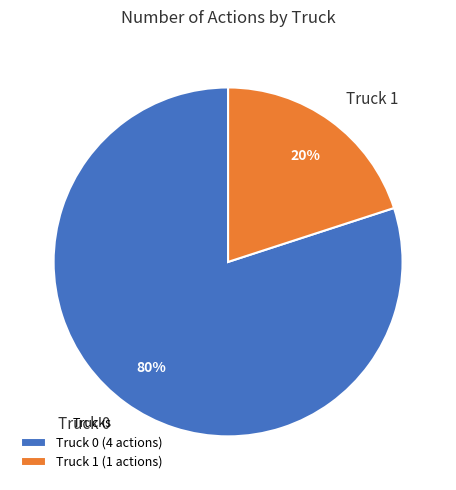

To the nearest percent, what percentage of the pie is Truck 0?

80%